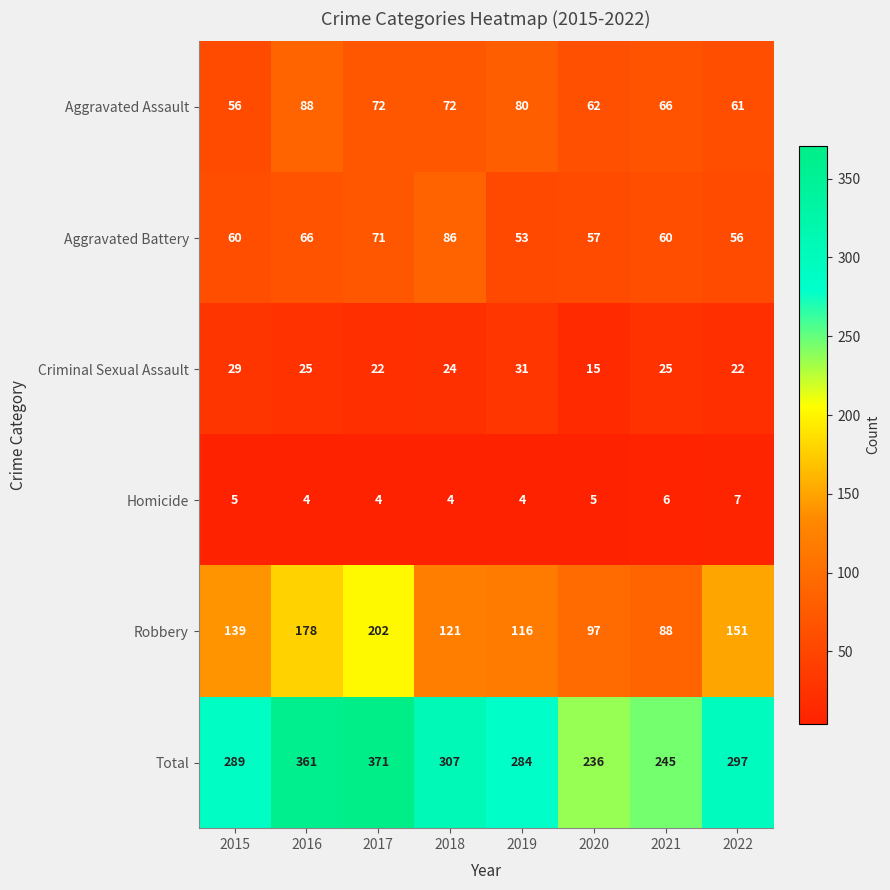

Which series has the largest range (max minus min)?

Total